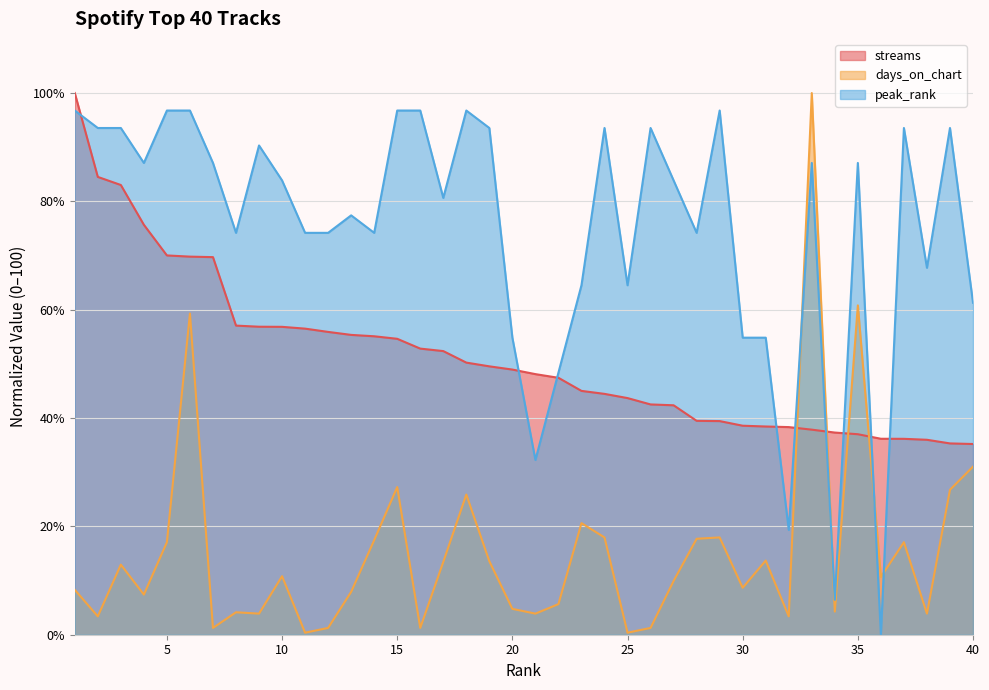

The value of streams at 37 is 59.3. True or false?

False